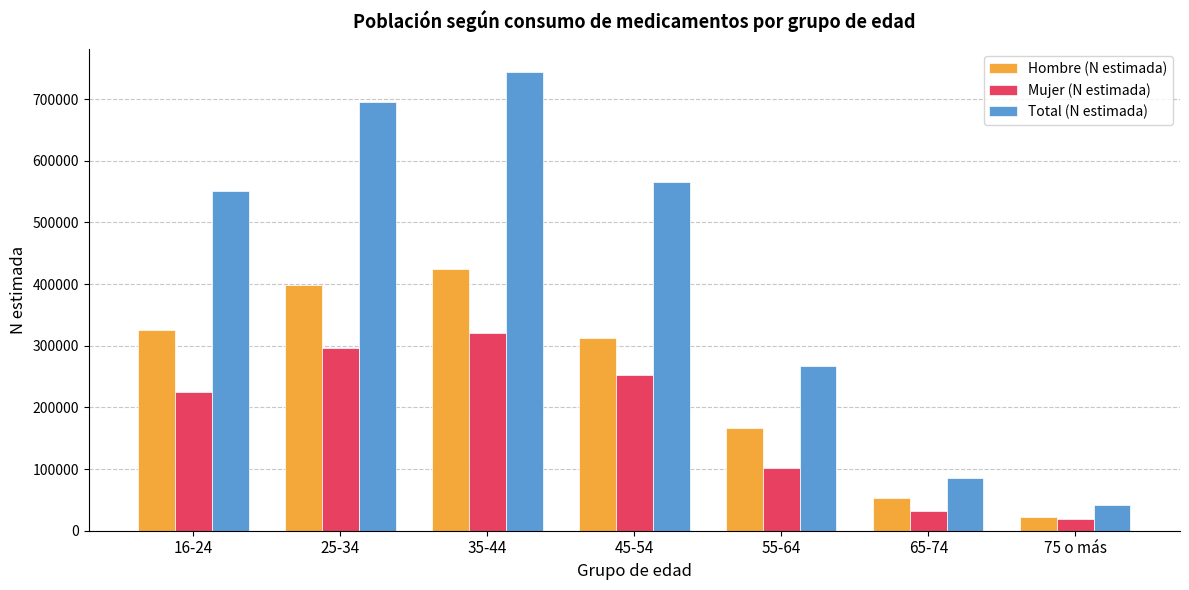

At how many categories does at least one series exceed 732709?

1